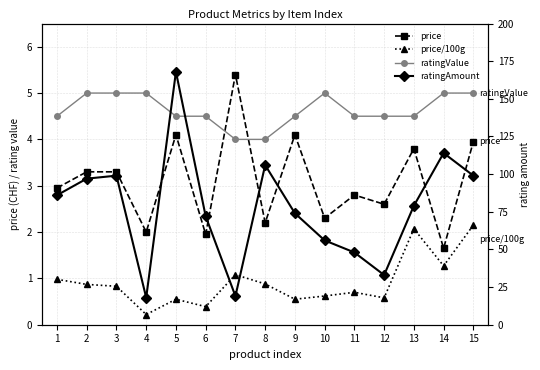

What is the smallest value displayed?

0.2